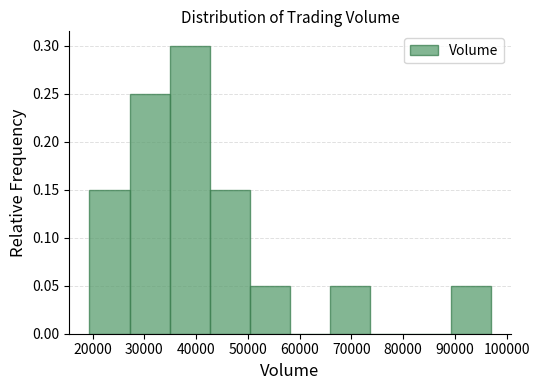

What is the height of the bar covering 43000 to 50000 on the x-axis? Neither the bar edges nor the heights are printed on the chart, so give them approximately, as read against the axes.

0.15